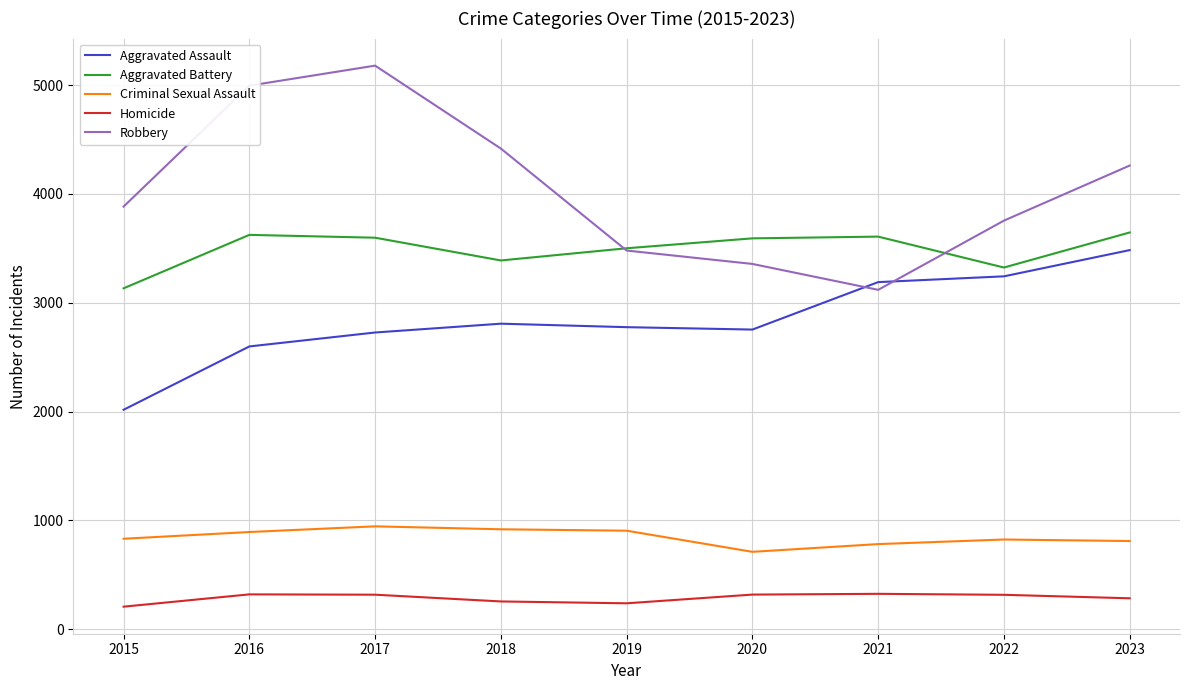

What is the average value of the Aggravated Battery series?

3491